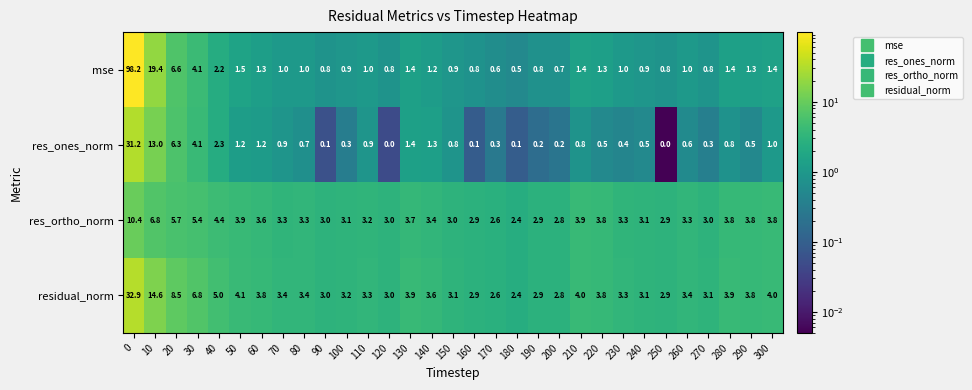

Rank the series at 270 from highest to lowest value.

residual_norm, res_ortho_norm, mse, res_ones_norm